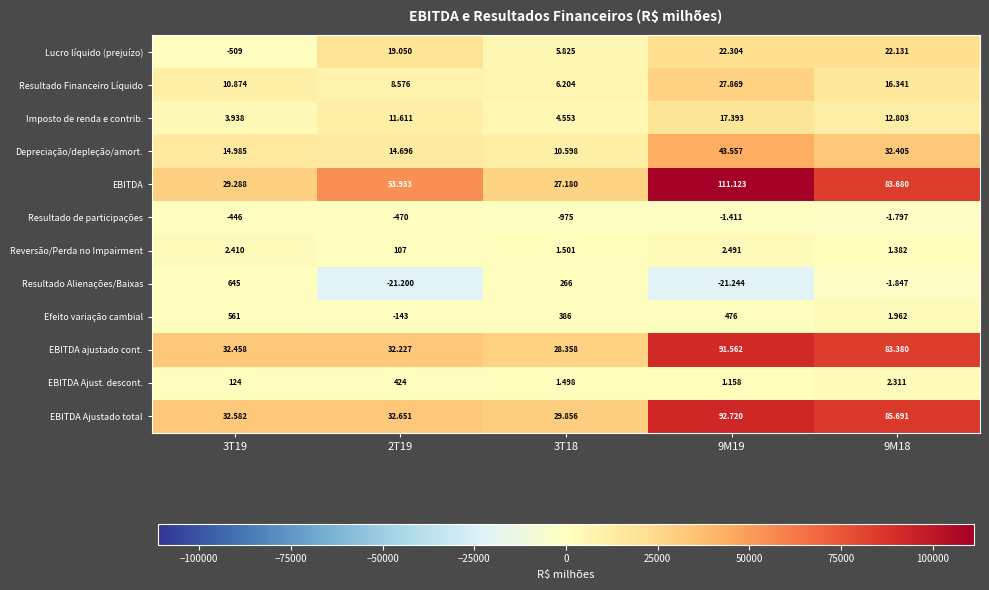

What is the spread (max minus min) of values at 3T19?

33091